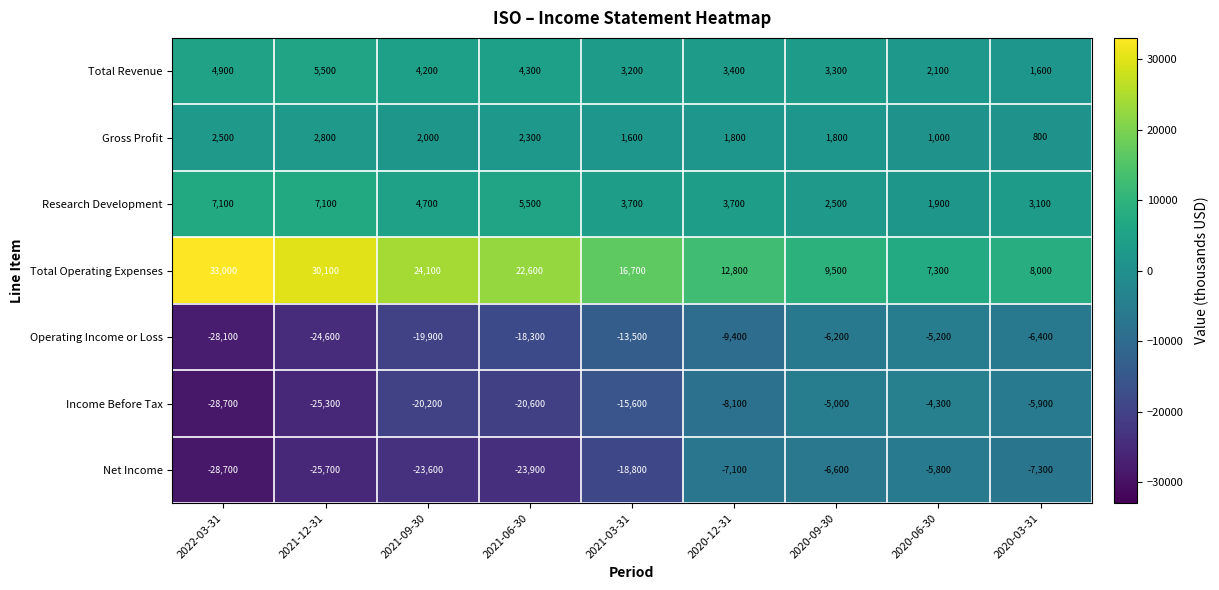

Is it true that Operating Income or Loss equals -19397 at 2022-03-31?

False